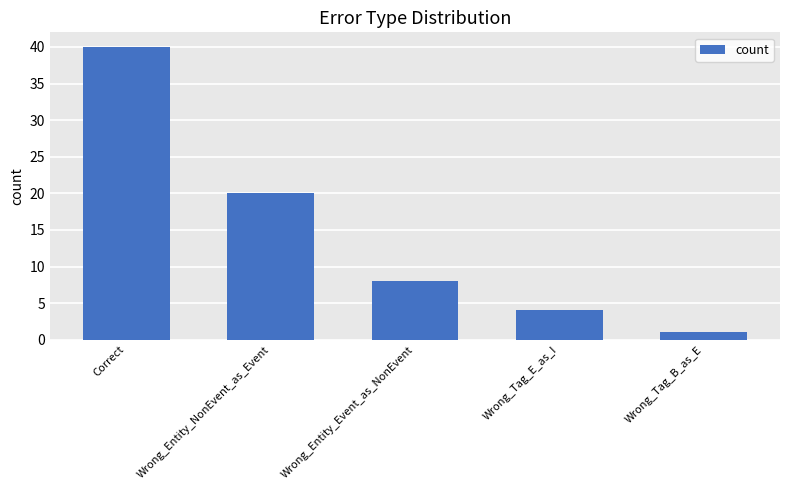

List the labels in order of value, largest first.

Correct, Wrong_Entity_NonEvent_as_Event, Wrong_Entity_Event_as_NonEvent, Wrong_Tag_E_as_I, Wrong_Tag_B_as_E